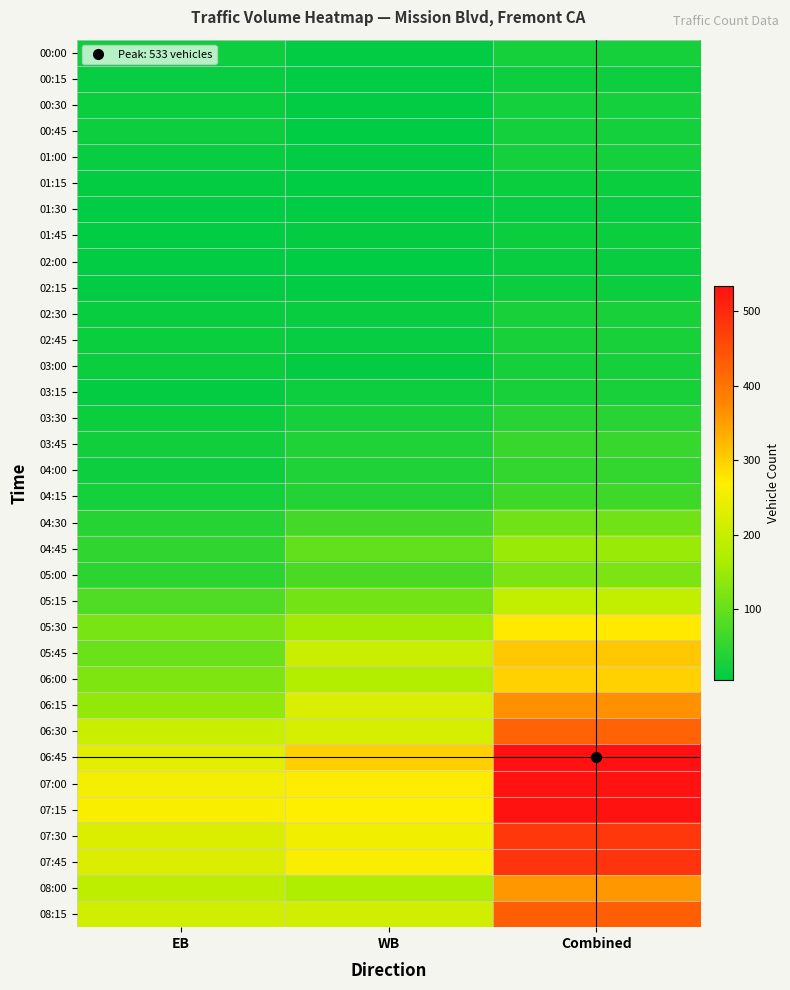

What is the total value across all series at WB?

3332